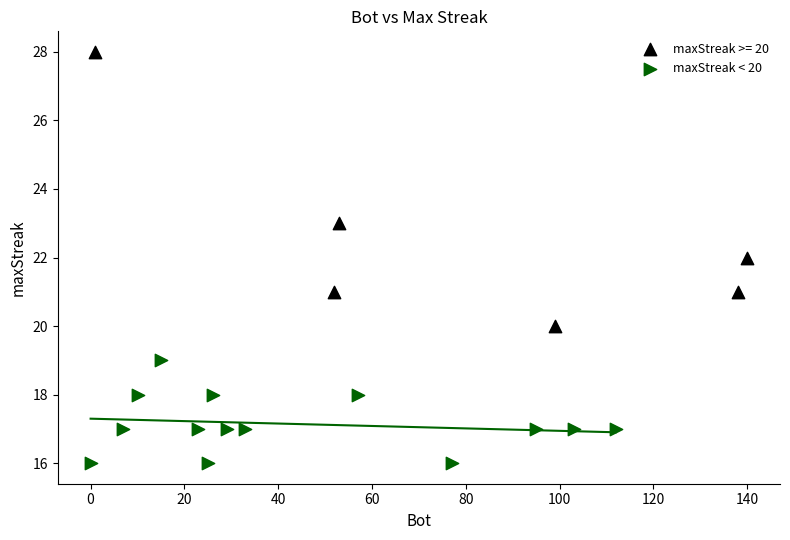

Which series contains the highest Y value?

maxStreak >= 20